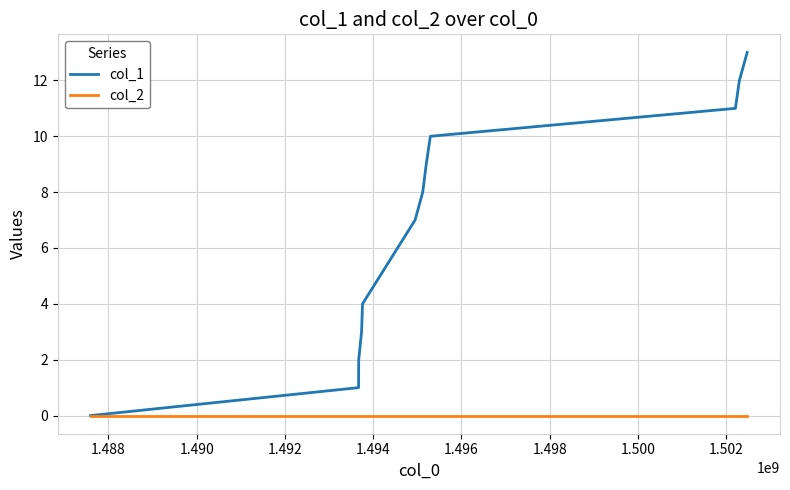

How many lines are shown in the chart?

2